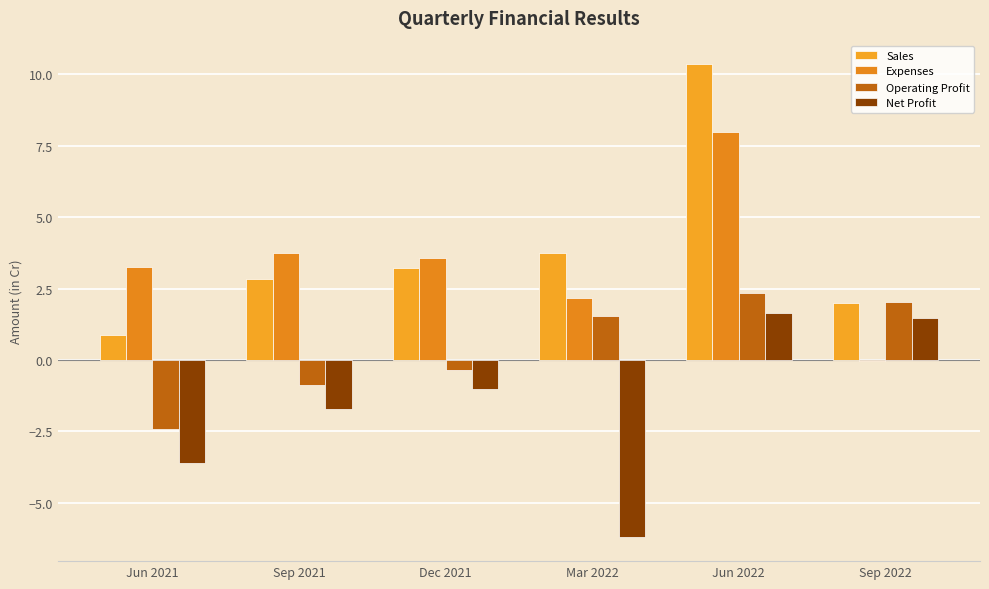

How many groups of bars are there?

6